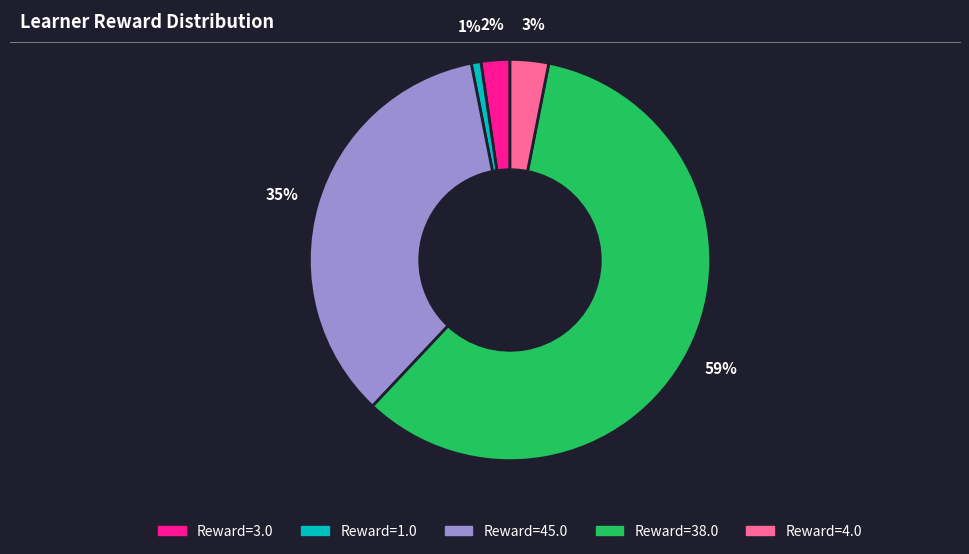

Which category accounts for the majority?

Reward=38.0